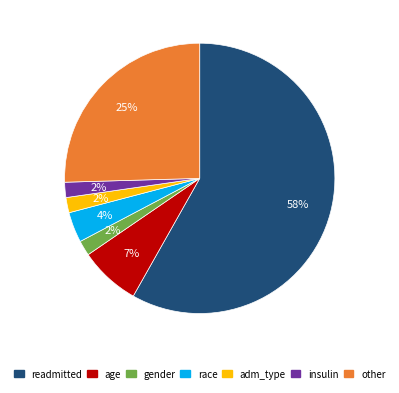

Count the number of slices in the pie.

7